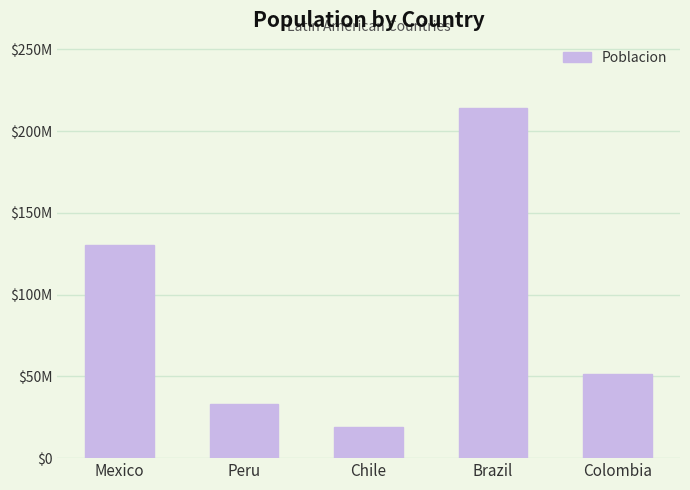

Are the bars horizontal?

No